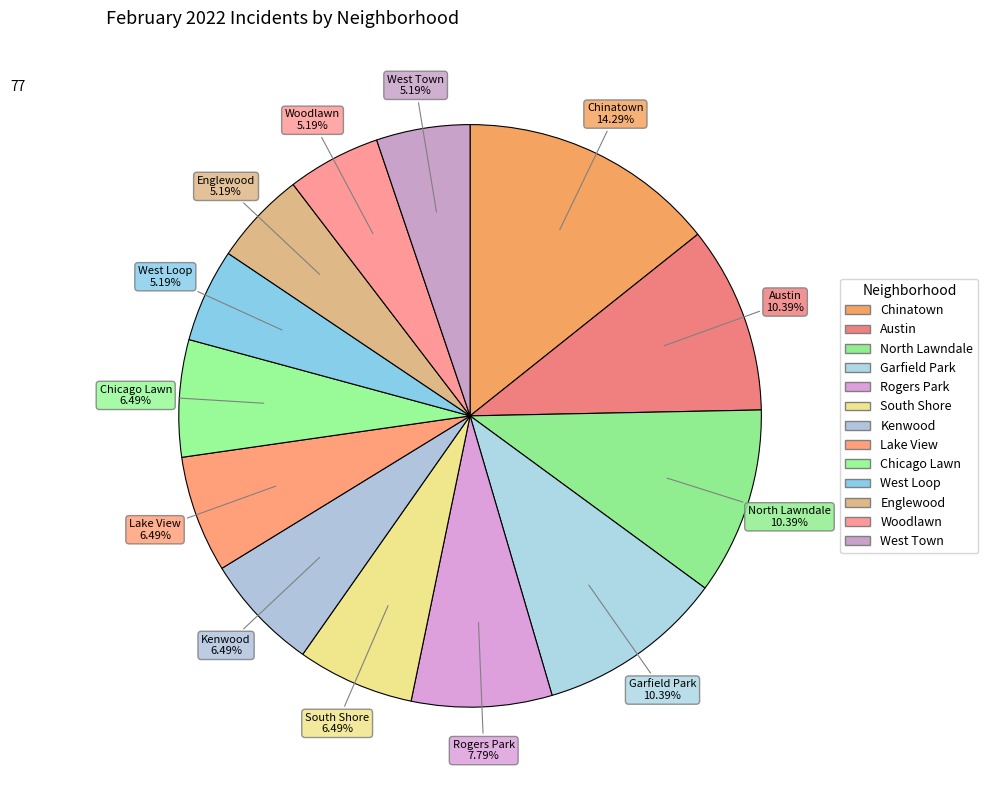

Count the number of slices in the pie.

13